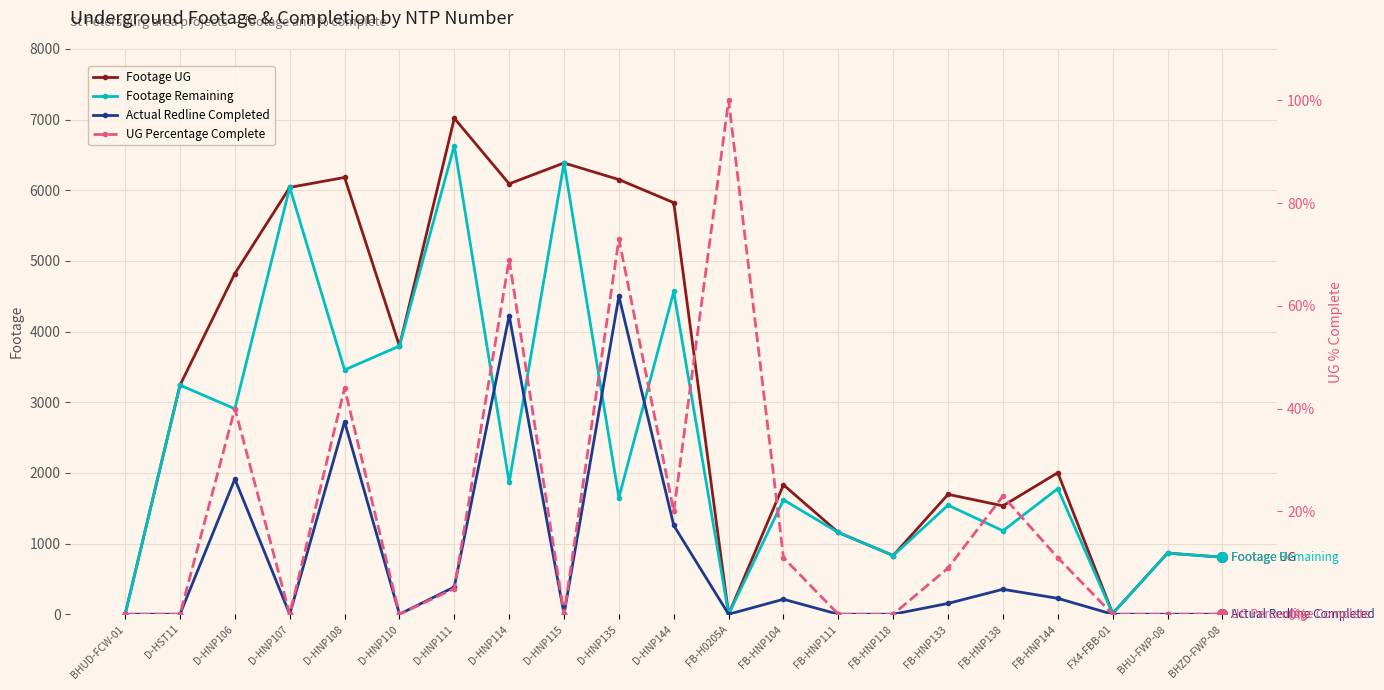

Reading left to right, list all the values displayed in this chart.

Footage UG: 0	3242	4822	6041	6182	3796	7020	6092	6387	6152	5825	0	1831	1157	831	1697	1534	2003	11	865	807
Footage Remaining: 0	3242	2908	6041	3458	3796	6634	1865	6387	1650	4568	0	1619	1157	831	1544	1181	1778	11	865	807
Actual Redline Completed: 0	0	1914	0	2724	0	386	4227	0	4502	1257	0	212	0	0	153	353	225	0	0	0
UG Percentage Complete: 0	0	40	0	44	0	5	69	0	73	20	100	11	0	0	9	23	11	0	0	0